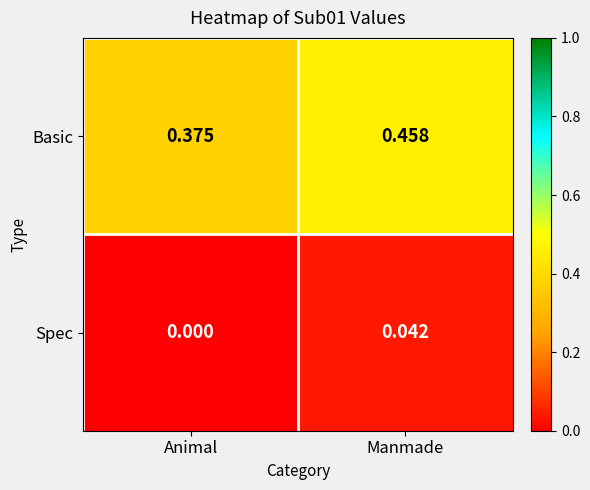

At which label is Spec closest to 0?

Animal